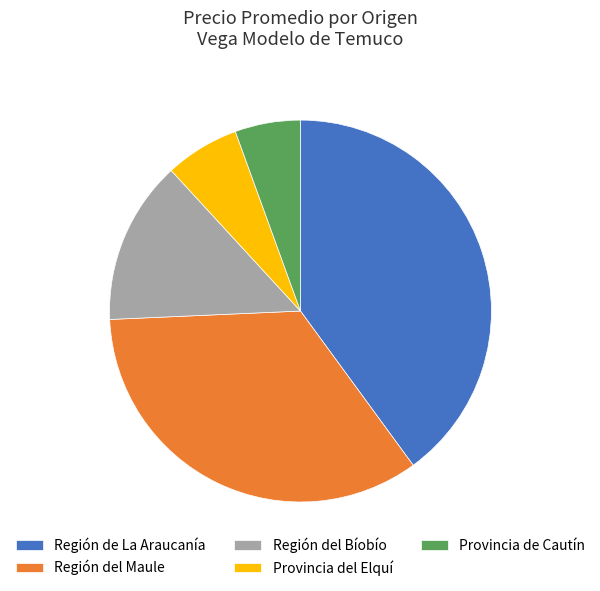

Is it true that Región de La Araucanía is 50% of the pie?

False